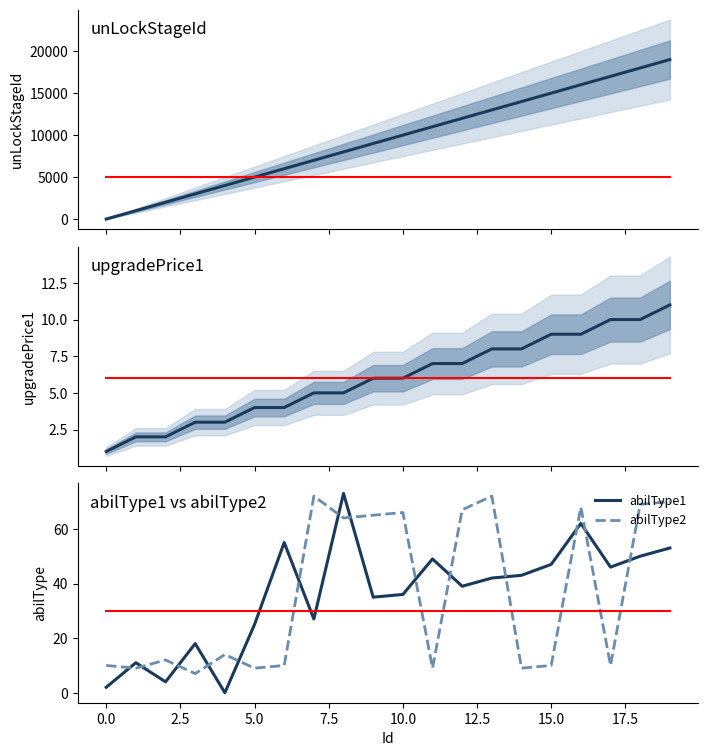

After their last crossing, which series has the higher values: abilType1 or abilType2?

abilType2